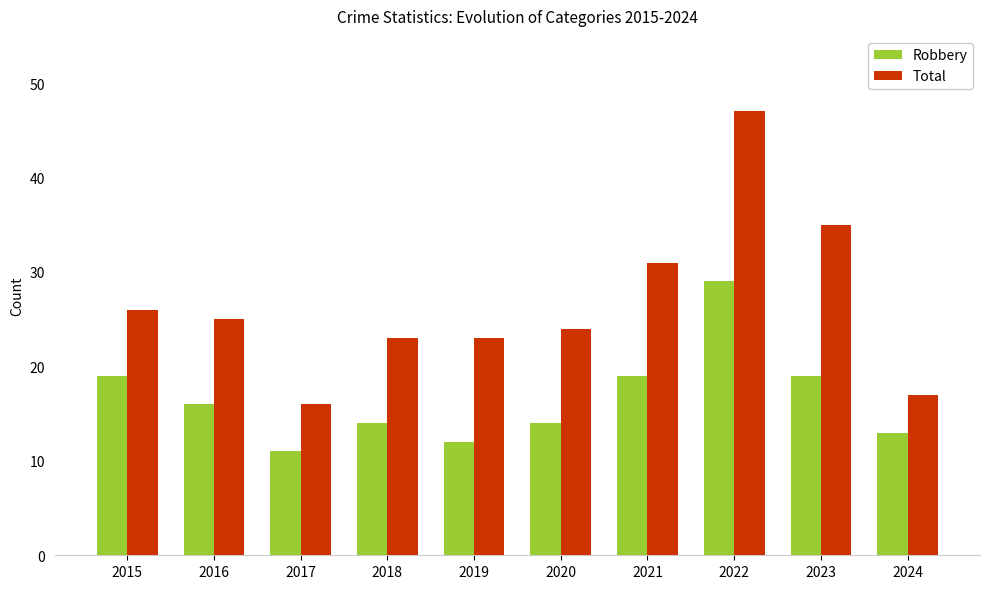

What is the difference between the Total values at 2015 and 2016?

1